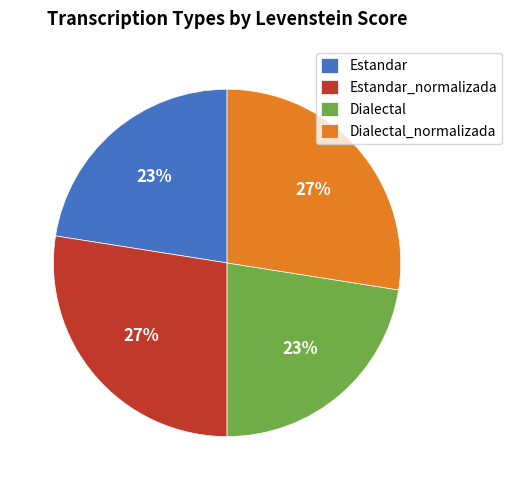

True or false: Dialectal accounts for 34% of the total.

False